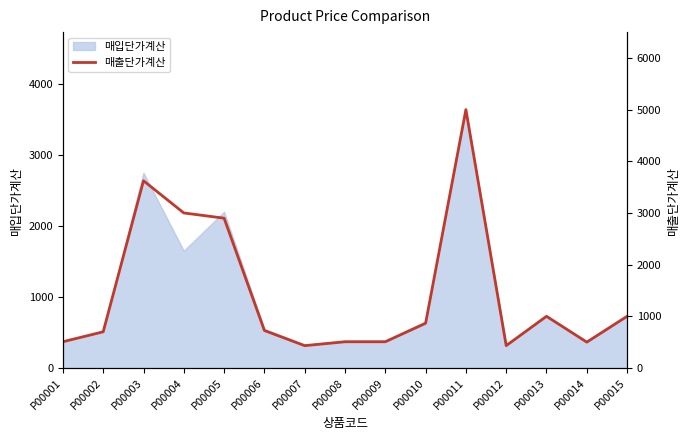

How many lines are shown in the chart?

1